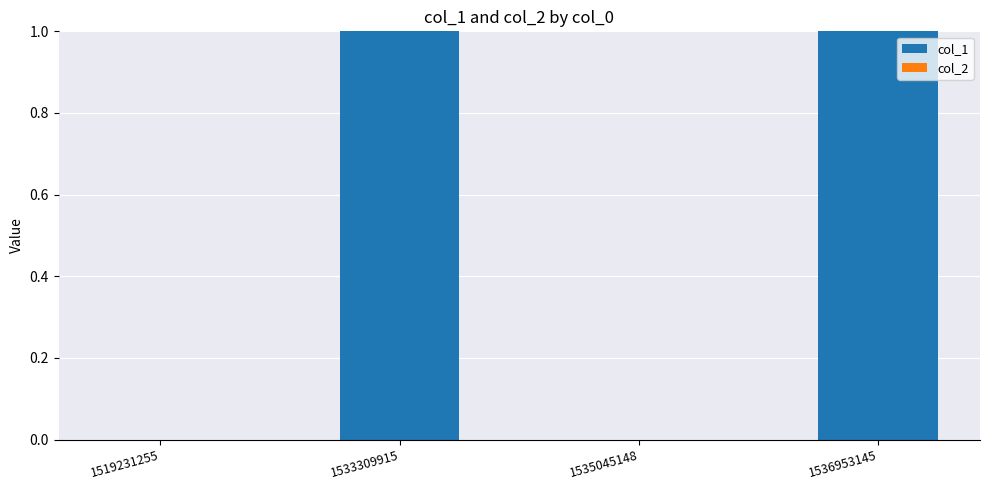

Is it true that the value at 1536953145 is 2?

False